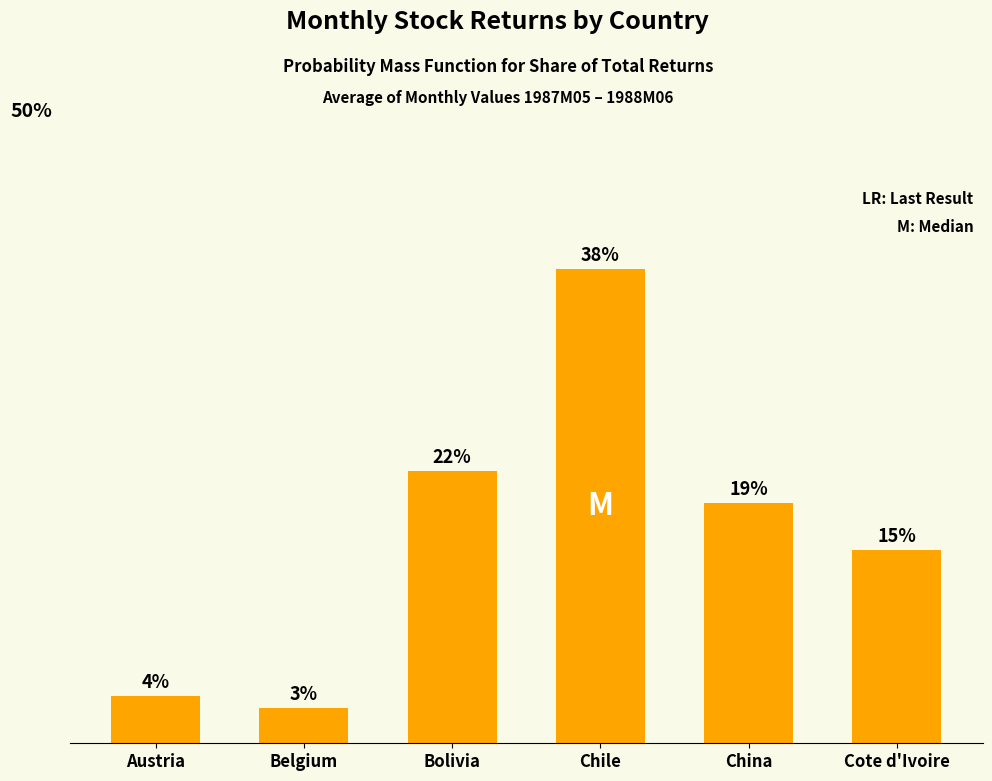

Approximately how many times larger is the value at Cote d'Ivoire compared to Austria?

4.1